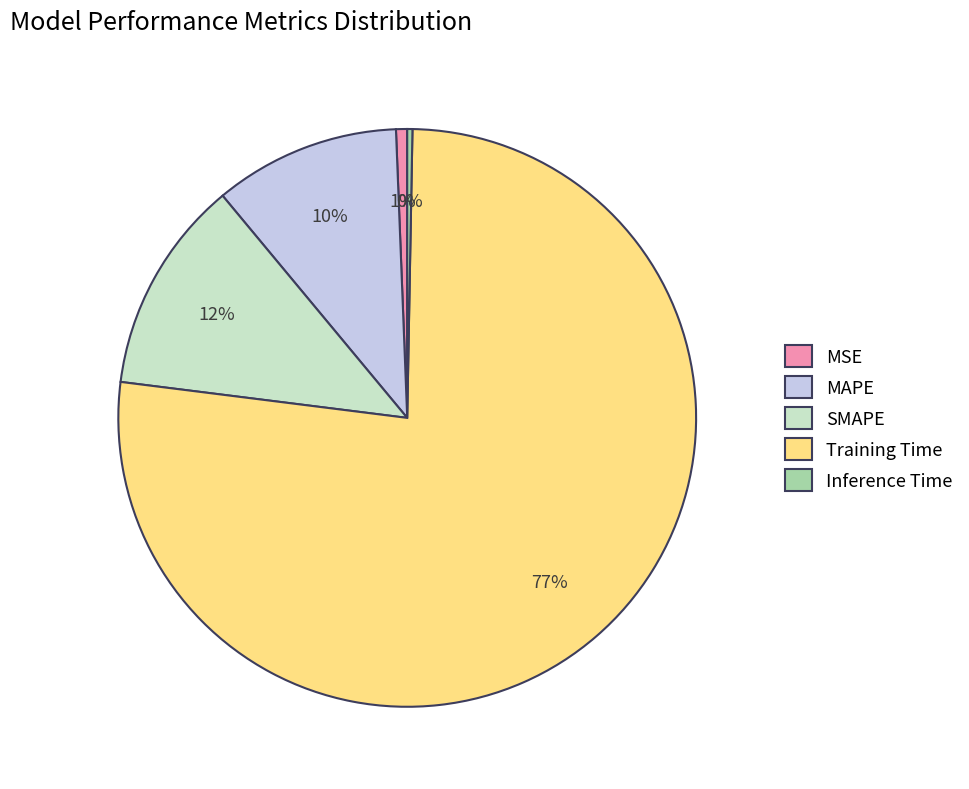

To the nearest percent, what is the difference between the Inference Time and SMAPE slice percentages?

12%